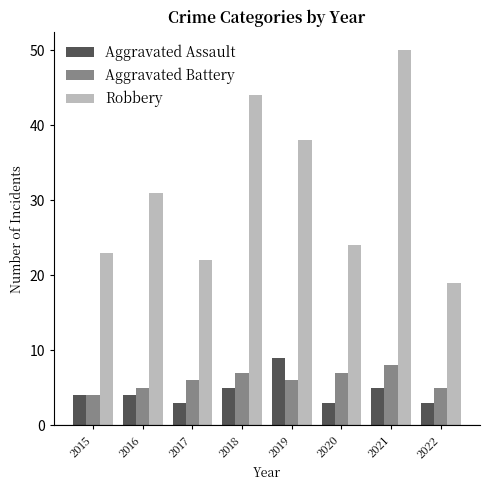

Reading left to right, extract all data points from this chart.

Aggravated Assault: 4	4	3	5	9	3	5	3
Aggravated Battery: 4	5	6	7	6	7	8	5
Robbery: 23	31	22	44	38	24	50	19